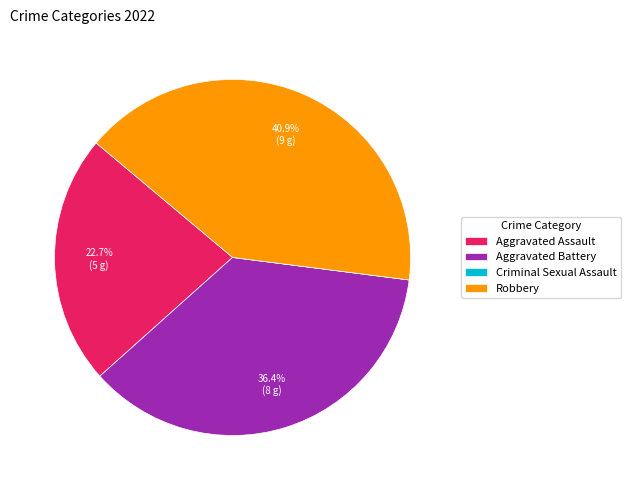

What percentage do Aggravated Battery and Robbery together represent?

77.3%